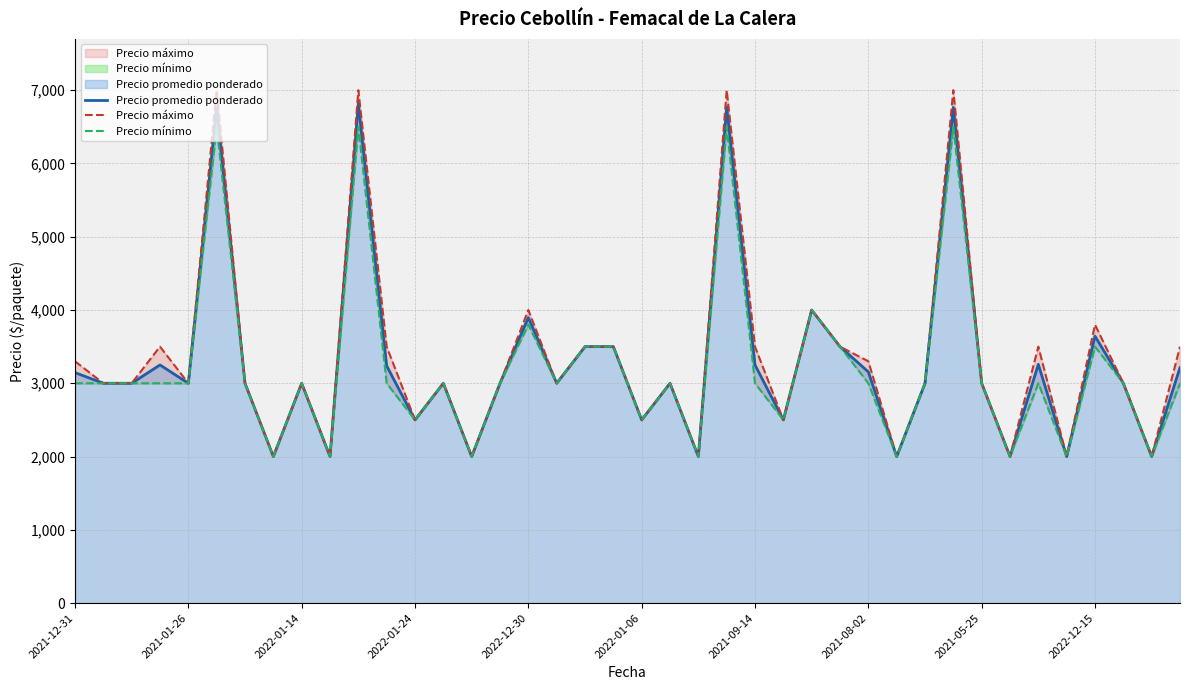

How many categories are shown in the chart?

40